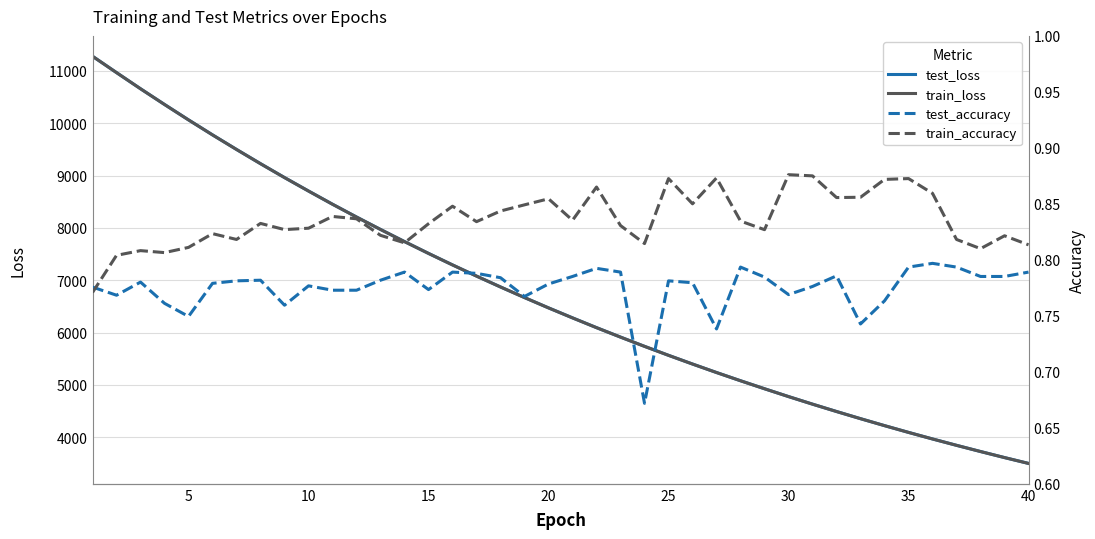

What is the highest value of the test_loss series?

11279.4